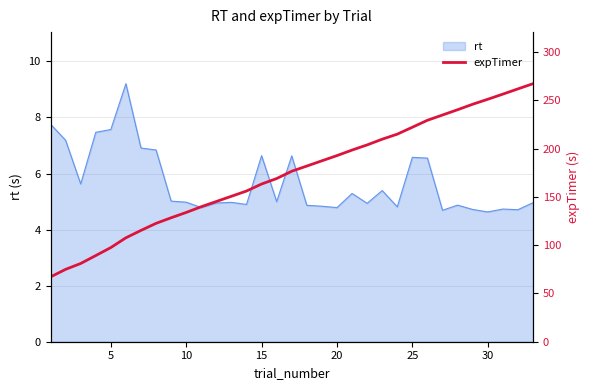

What is the highest value of the rt series?

9.2